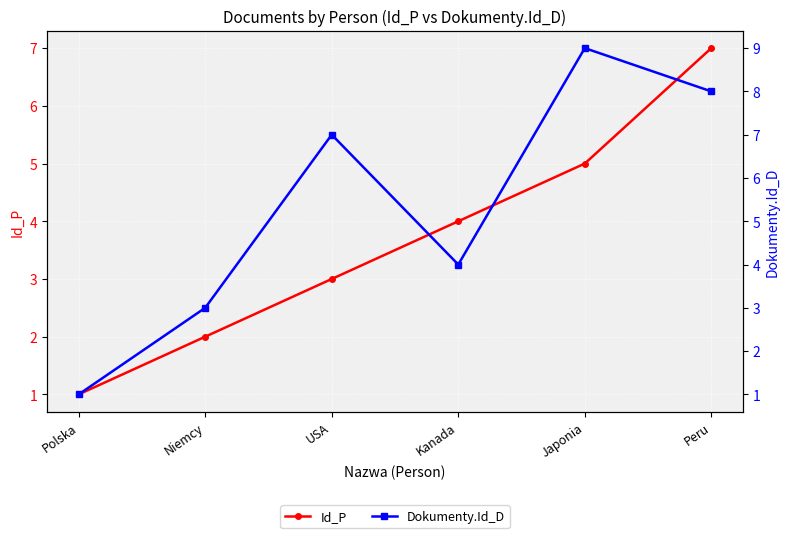

What is the difference between the Dokumenty.Id_D values at Kanada and Japonia?

5